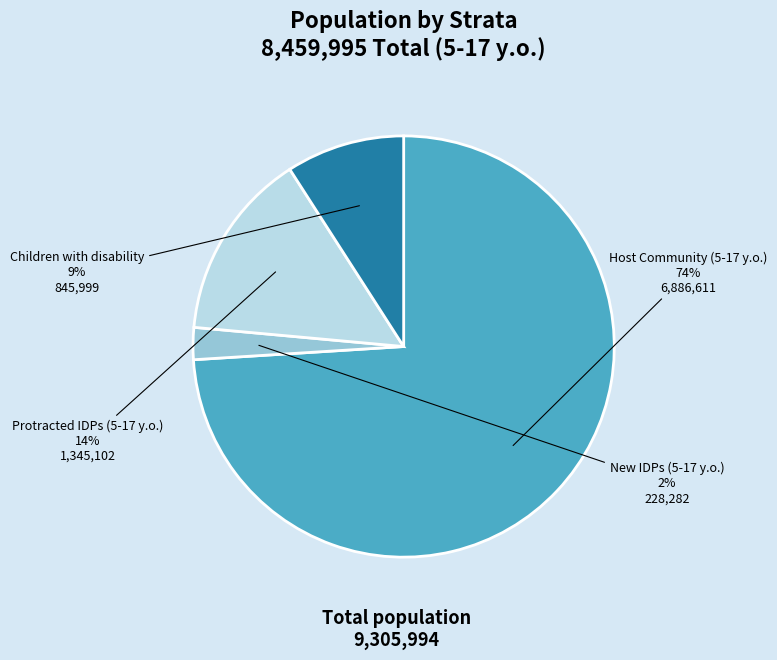

Count the number of slices in the pie.

4